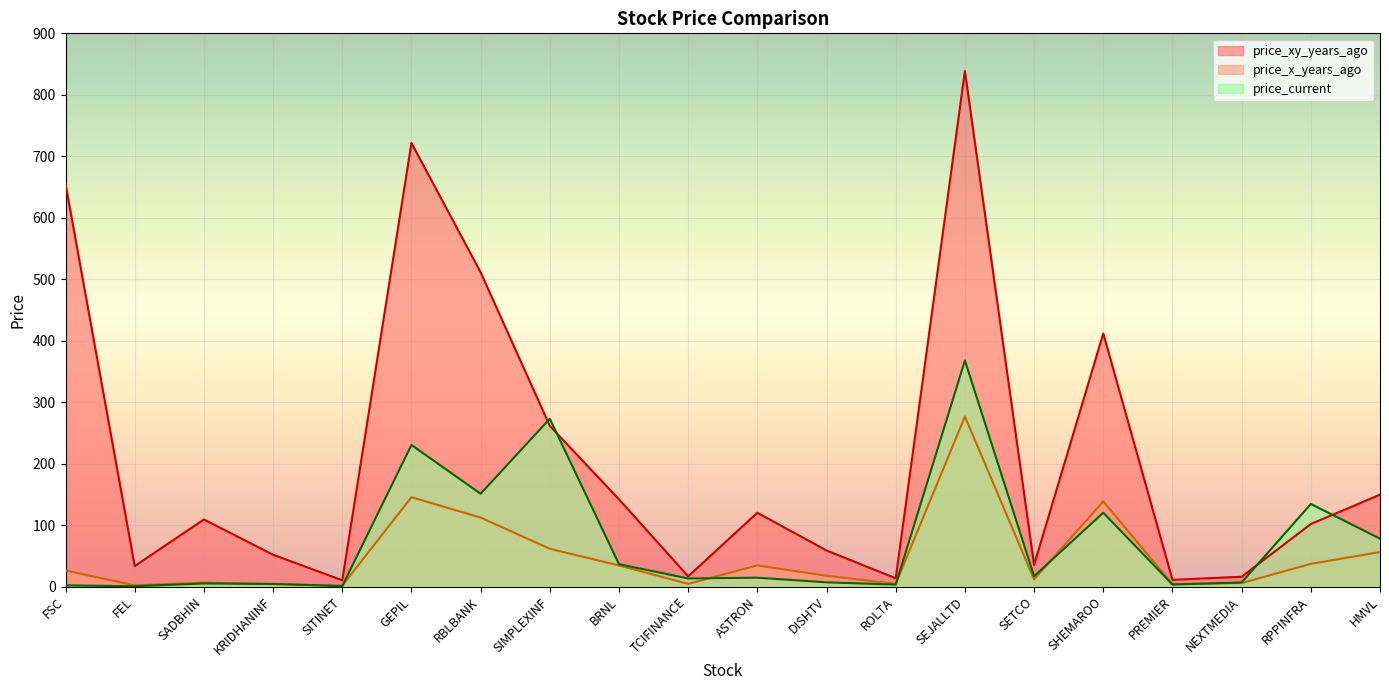

What is the sum of the price_x_years_ago values at FEL and NEXTMEDIA?

7.5